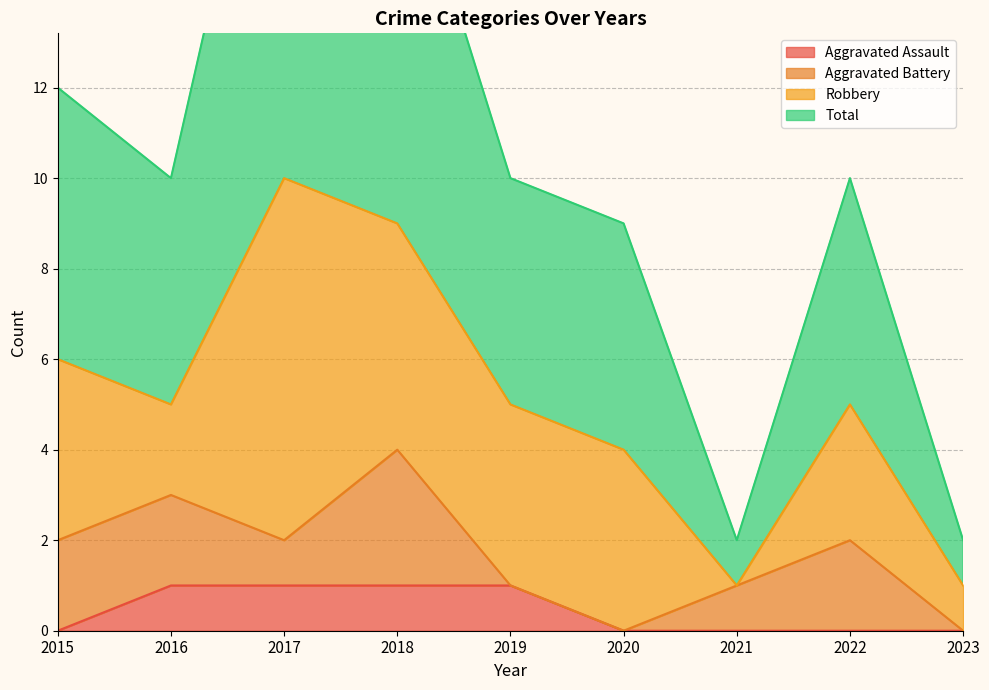

Rank the categories by Aggravated Assault value from lowest to highest.

2015, 2020, 2021, 2022, 2023, 2016, 2017, 2018, 2019